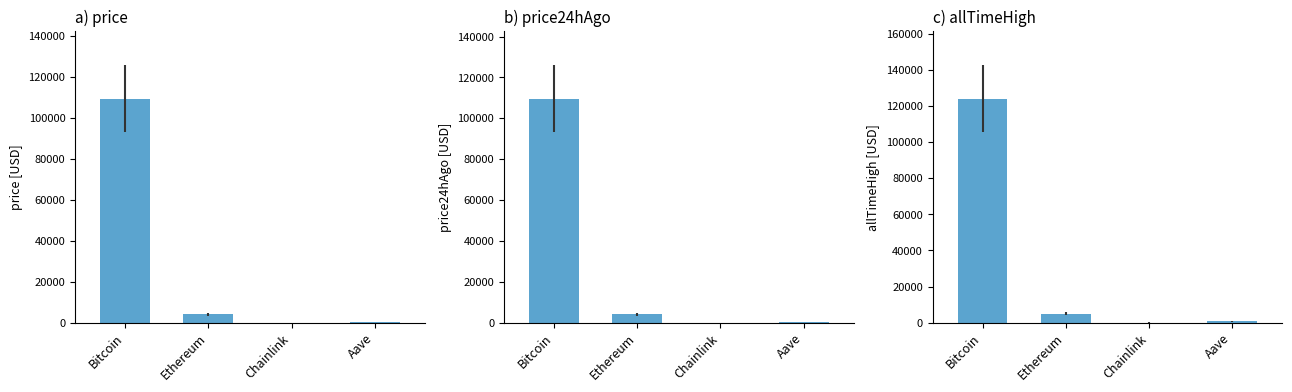

Does the chart contain any negative values?

No